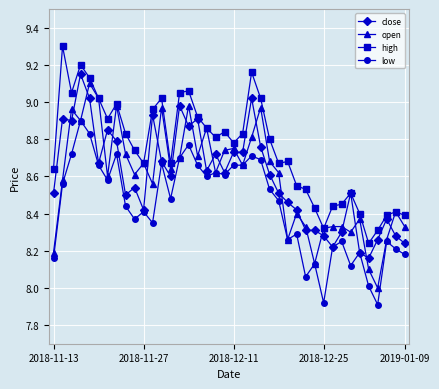

True or false: high has more than 1 points higher than both neighbors.

True